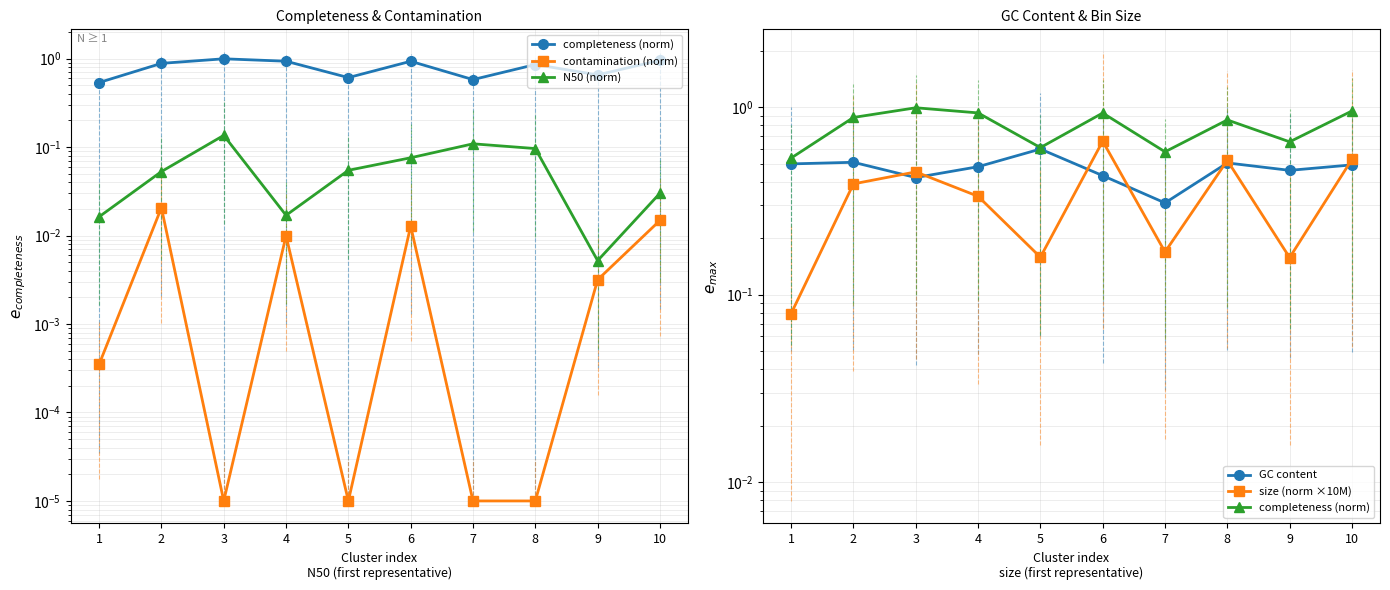

Where is GC content nearest to the value 0?

7